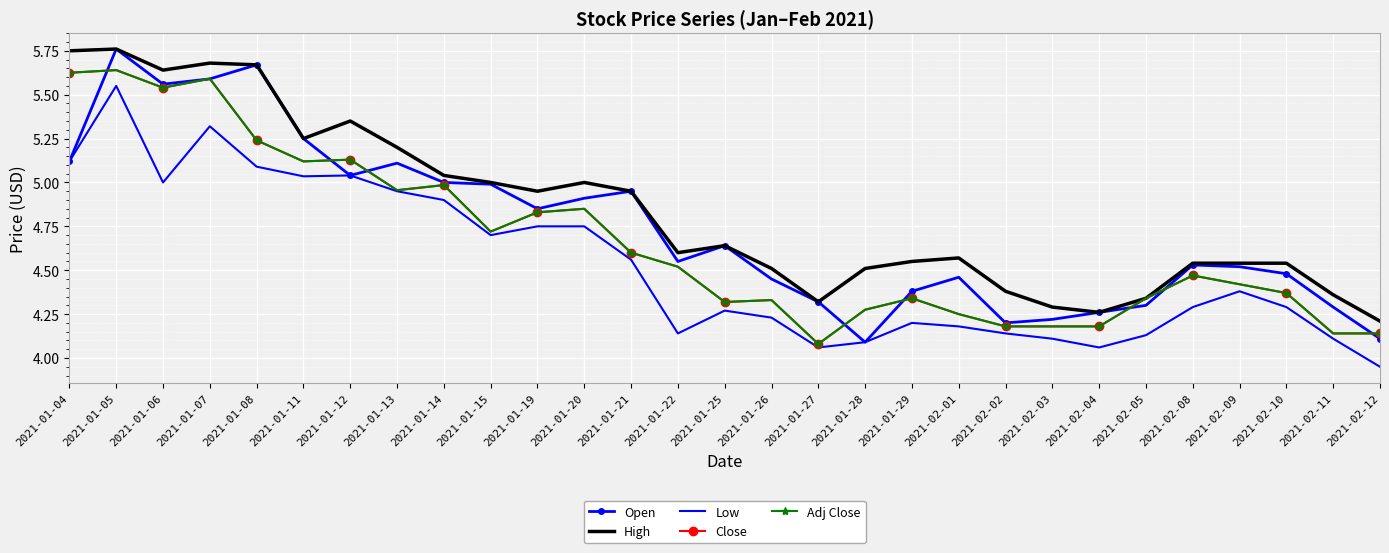

True or false: Close has a value of 2.1 at 2021-02-09.

False